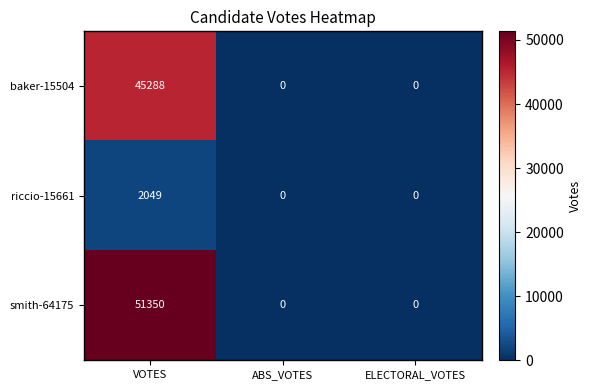

Rank the series by their maximum value, from lowest to highest.

riccio-15661, baker-15504, smith-64175